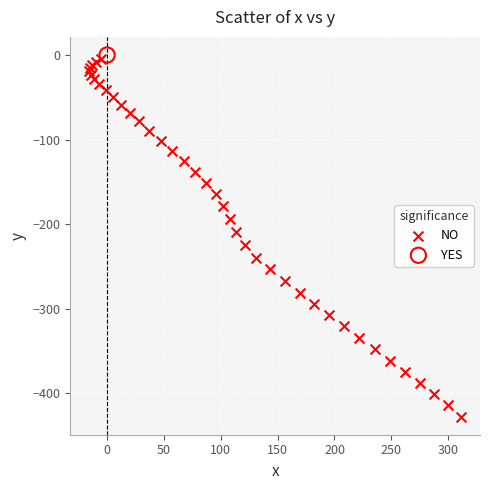

What are all the series names shown in the legend?

NO, YES